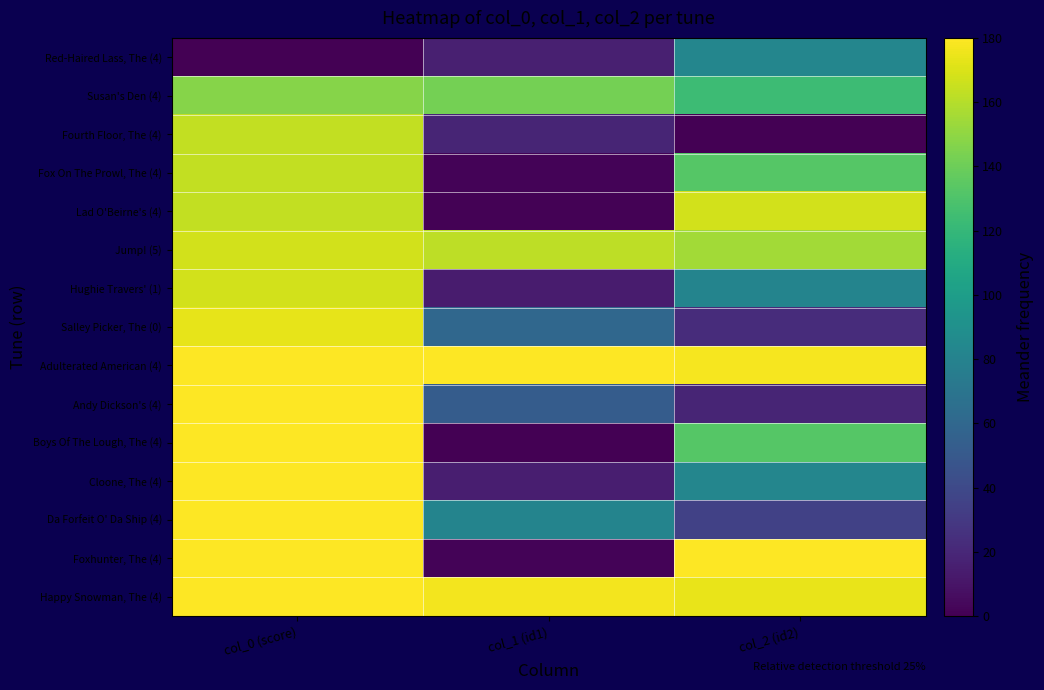

At how many categories does at least one series exceed 147?

3